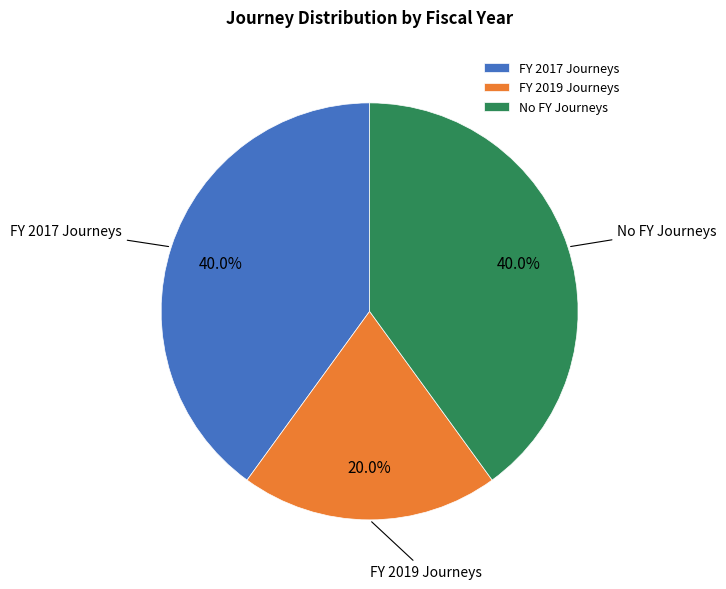

What portion of the pie excludes FY 2019 Journeys?

80.0%